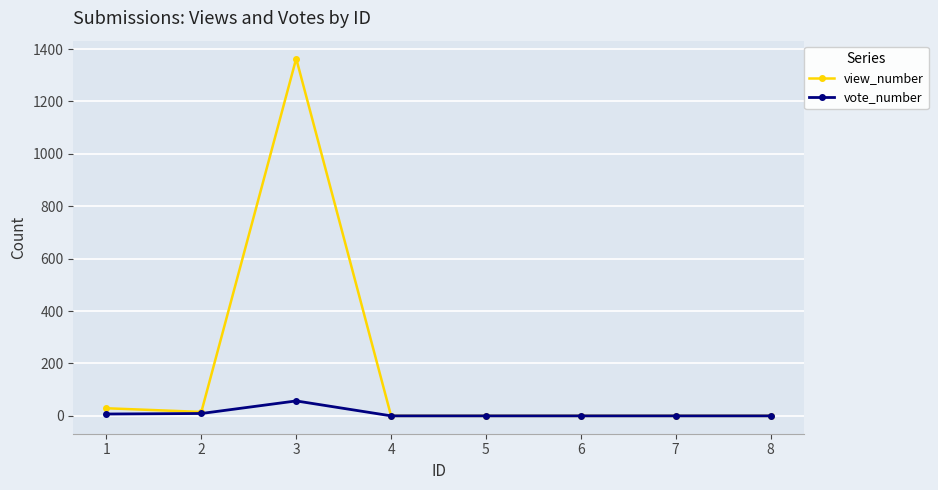

List the series in order of their overall mean, highest first.

view_number, vote_number